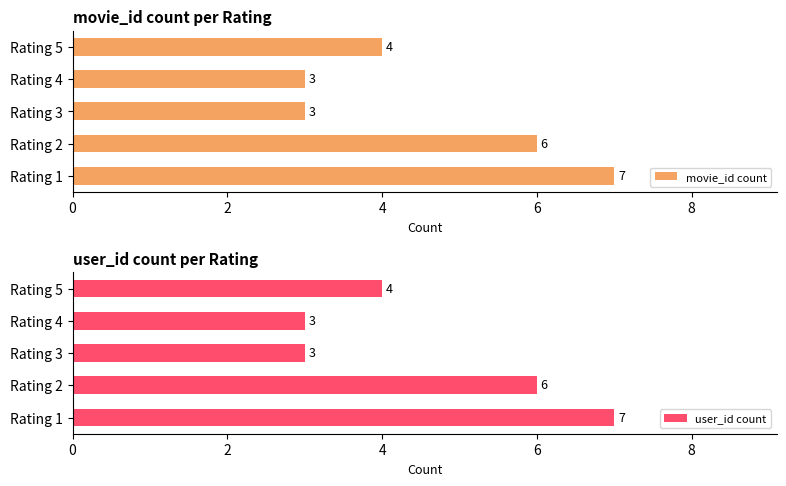

What is the difference between the second highest and minimum values in the user_id count series?

3